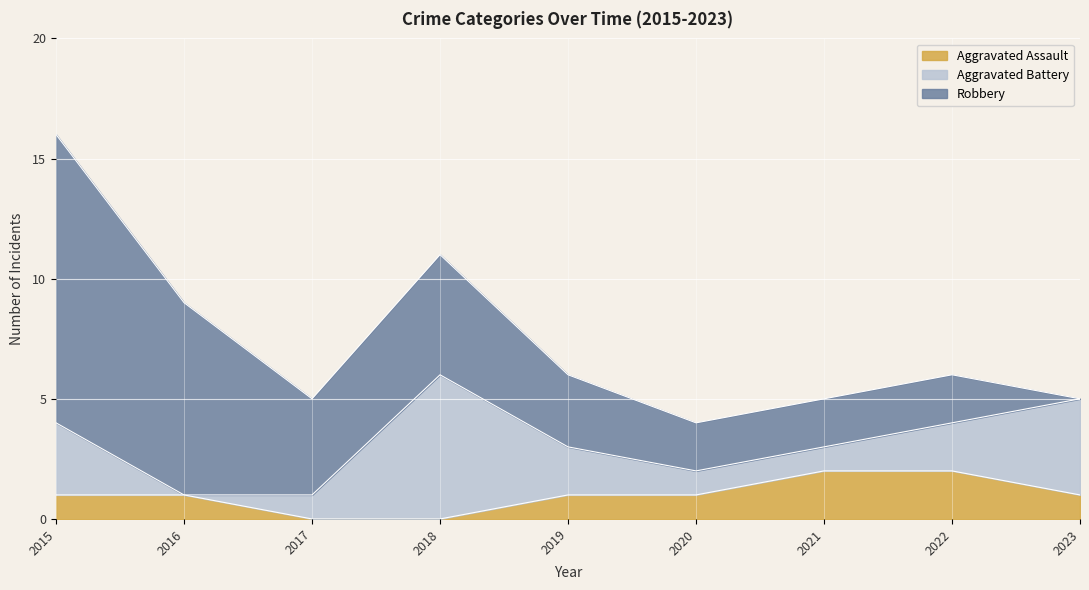

What is the difference between the second highest and minimum values in the Aggravated Battery series?

4